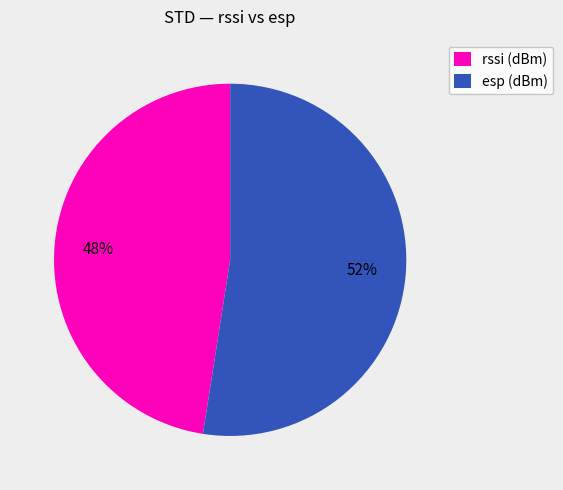

Rank the categories by value from lowest to highest.

rssi (dBm), esp (dBm)